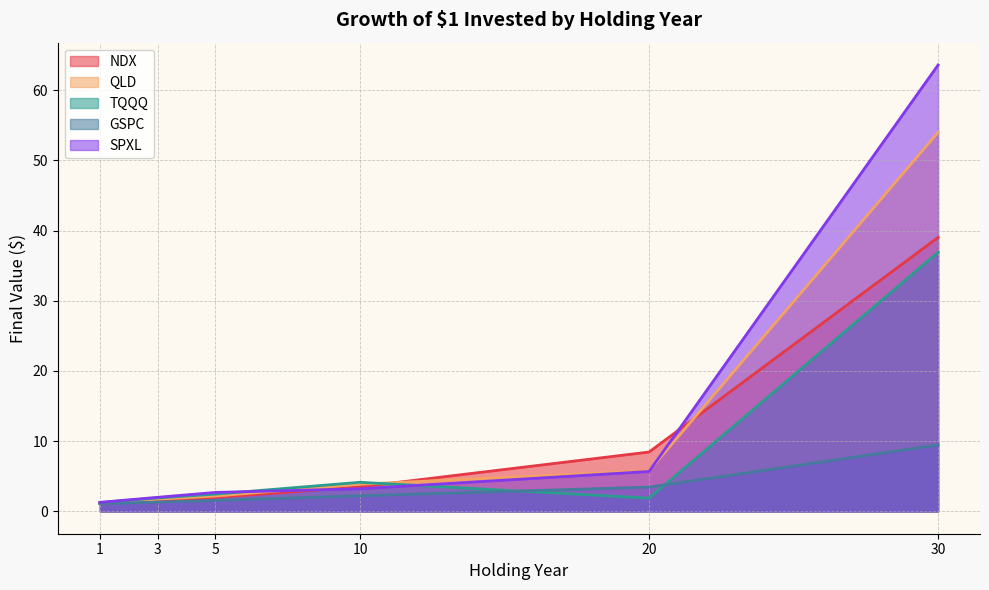

How many categories are shown in the chart?

6